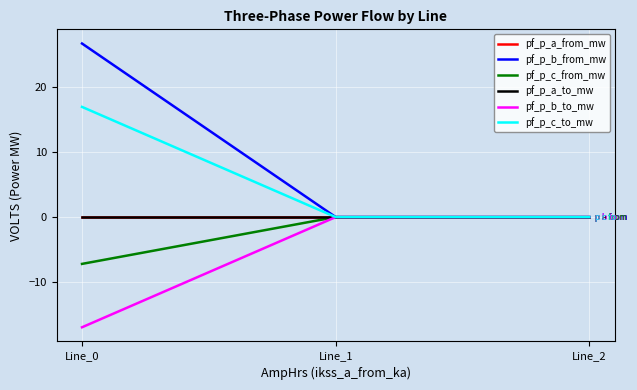

Reading right to left, what are all the values shown in this chart?

pf_p_a_from_mw: 0.0	-0.0	-0.0
pf_p_b_from_mw: 0.0	0.0	26.6
pf_p_c_from_mw: 0.0	0.0	-7.2
pf_p_a_to_mw: -0.0	0.0	0.0
pf_p_b_to_mw: -0.0	0.0	-16.9
pf_p_c_to_mw: -0.0	-0.0	16.9